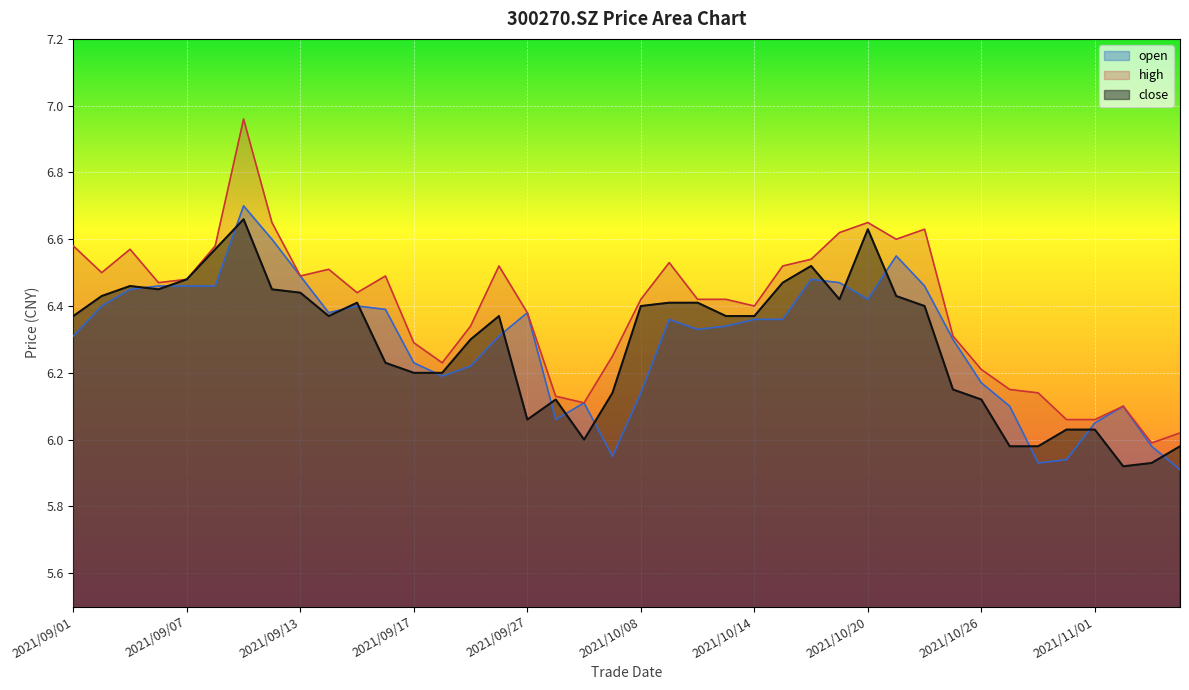

At which category is the sum across all series the highest?

2021/09/09